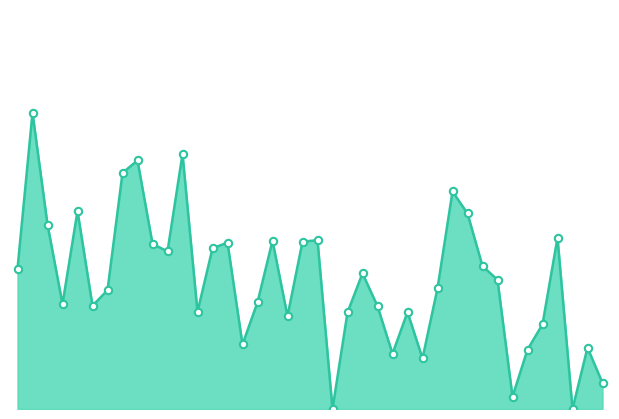

Between 2021-04-01 and 2021-03-31, which is larger?

2021-04-01